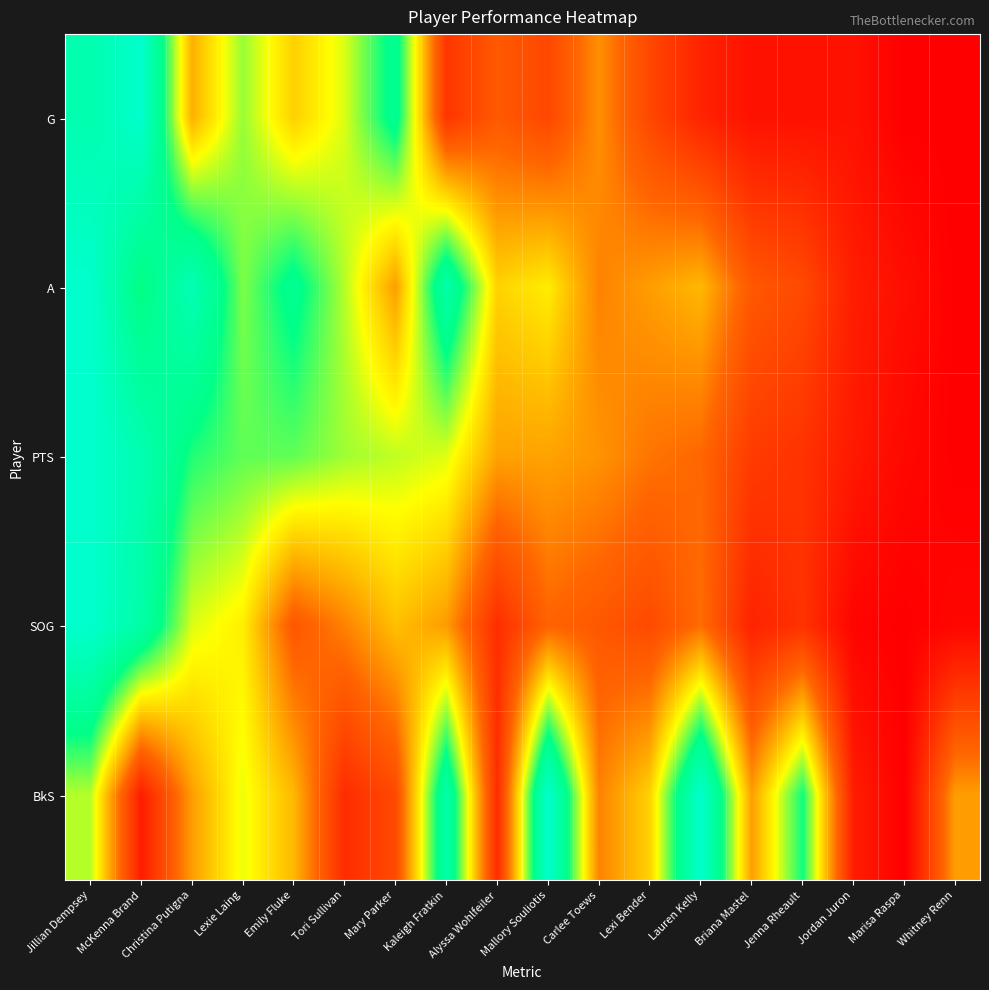

Reading right to left, list all the values displayed in this chart.

G: Whitney Renn=0.0	Marisa Raspa=0.0	Jordan Juron=0.1	Jenna Rheault=0.1	Briana Mastel=0.1	Lauren Kelly=0.1	Lexi Bender=0.2	Carlee Toews=0.4	Mallory Souliotis=0.2	Alyssa Wohlfeiler=0.3	Kaleigh Fratkin=0.2	Mary Parker=0.8	Tori Sullivan=0.6	Emily Fluke=0.5	Lexie Laing=0.6	Christina Putigna=0.4	McKenna Brand=1.0	Jillian Dempsey=0.9
A: Whitney Renn=0.0	Marisa Raspa=0.0	Jordan Juron=0.1	Jenna Rheault=0.2	Briana Mastel=0.3	Lauren Kelly=0.4	Lexi Bender=0.4	Carlee Toews=0.3	Mallory Souliotis=0.5	Alyssa Wohlfeiler=0.5	Kaleigh Fratkin=0.9	Mary Parker=0.4	Tori Sullivan=0.6	Emily Fluke=0.8	Lexie Laing=0.7	Christina Putigna=0.9	McKenna Brand=0.7	Jillian Dempsey=1.0
PTS: Whitney Renn=0.0	Marisa Raspa=0.0	Jordan Juron=0.1	Jenna Rheault=0.1	Briana Mastel=0.2	Lauren Kelly=0.3	Lexi Bender=0.3	Carlee Toews=0.4	Mallory Souliotis=0.4	Alyssa Wohlfeiler=0.4	Kaleigh Fratkin=0.6	Mary Parker=0.6	Tori Sullivan=0.6	Emily Fluke=0.7	Lexie Laing=0.7	Christina Putigna=0.7	McKenna Brand=0.9	Jillian Dempsey=1.0
SOG: Whitney Renn=0.0	Marisa Raspa=0.0	Jordan Juron=0.0	Jenna Rheault=0.1	Briana Mastel=0.1	Lauren Kelly=0.3	Lexi Bender=0.2	Carlee Toews=0.3	Mallory Souliotis=0.3	Alyssa Wohlfeiler=0.1	Kaleigh Fratkin=0.4	Mary Parker=0.4	Tori Sullivan=0.3	Emily Fluke=0.3	Lexie Laing=0.5	Christina Putigna=0.6	McKenna Brand=0.9	Jillian Dempsey=1.0
BkS: Whitney Renn=0.4	Marisa Raspa=0.0	Jordan Juron=0.1	Jenna Rheault=0.7	Briana Mastel=0.4	Lauren Kelly=1.0	Lexi Bender=0.5	Carlee Toews=0.3	Mallory Souliotis=1.0	Alyssa Wohlfeiler=0.1	Kaleigh Fratkin=0.9	Mary Parker=0.2	Tori Sullivan=0.1	Emily Fluke=0.4	Lexie Laing=0.6	Christina Putigna=0.4	McKenna Brand=0.1	Jillian Dempsey=0.6